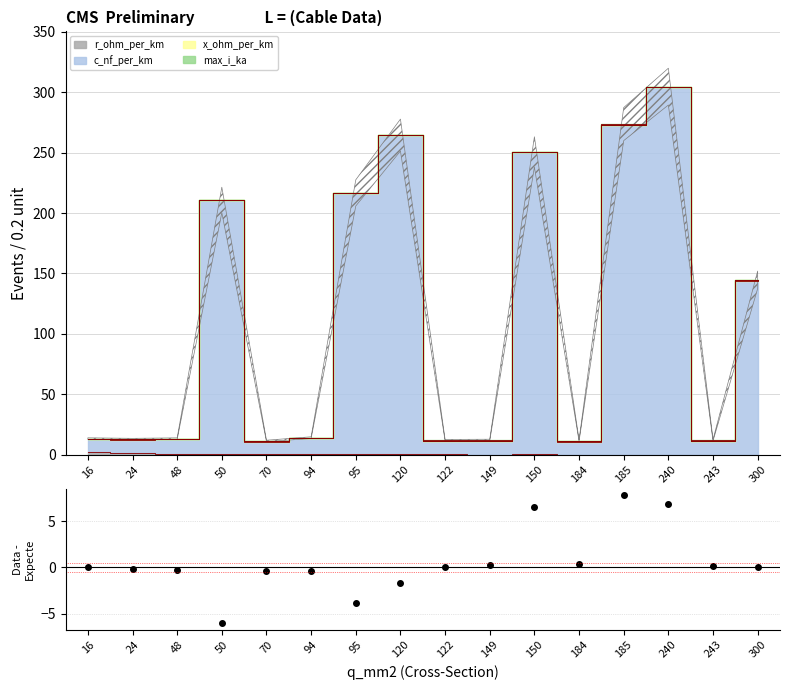

What is the change in value from 120 to 150?

+8.2